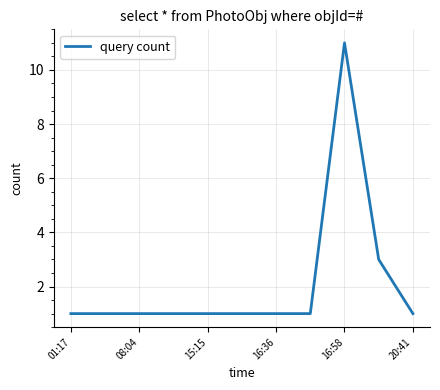

What is the difference between the maximum and minimum values?

10